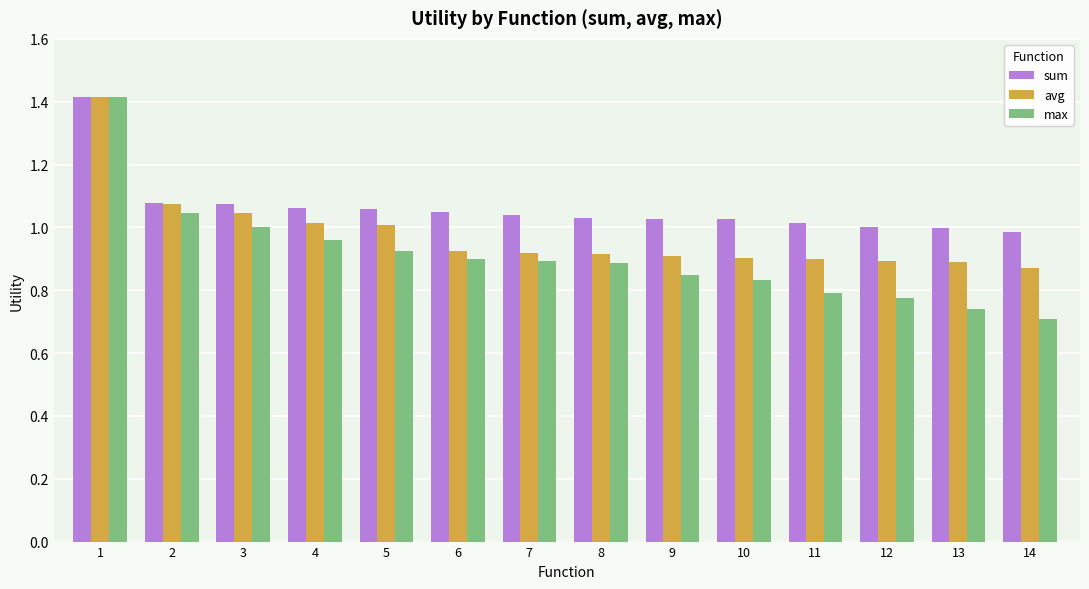

What are all the series names shown in the legend?

sum, avg, max